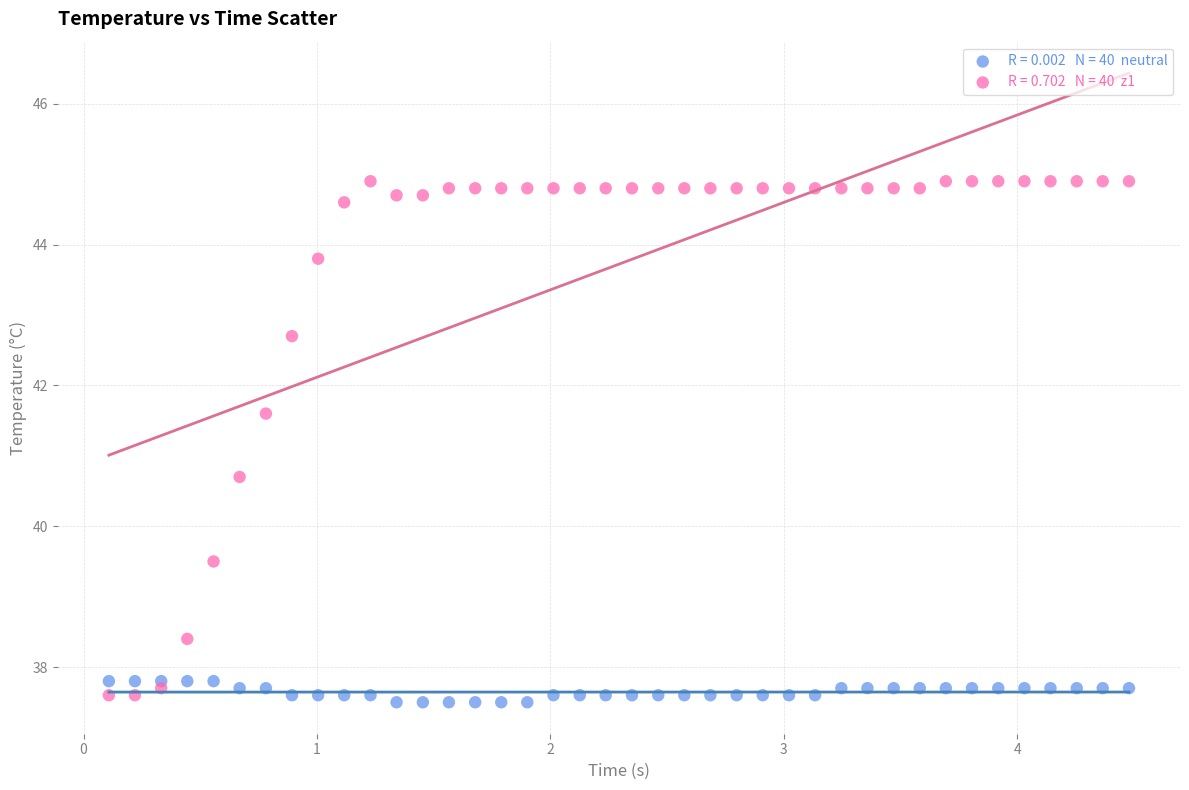

Across all data points, what is the range of X values (max minus min)?

4.4